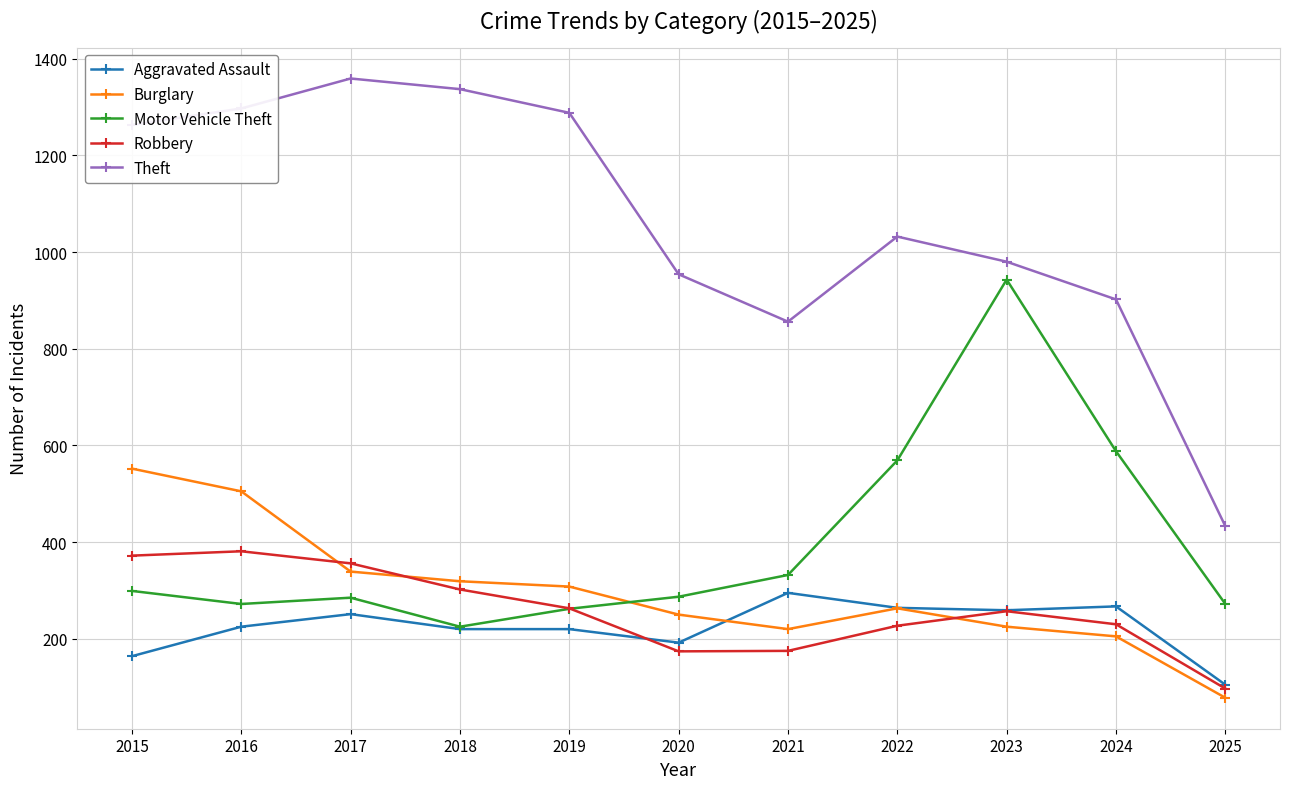

Where do Motor Vehicle Theft and Burglary first cross each other?

2019 and 2020